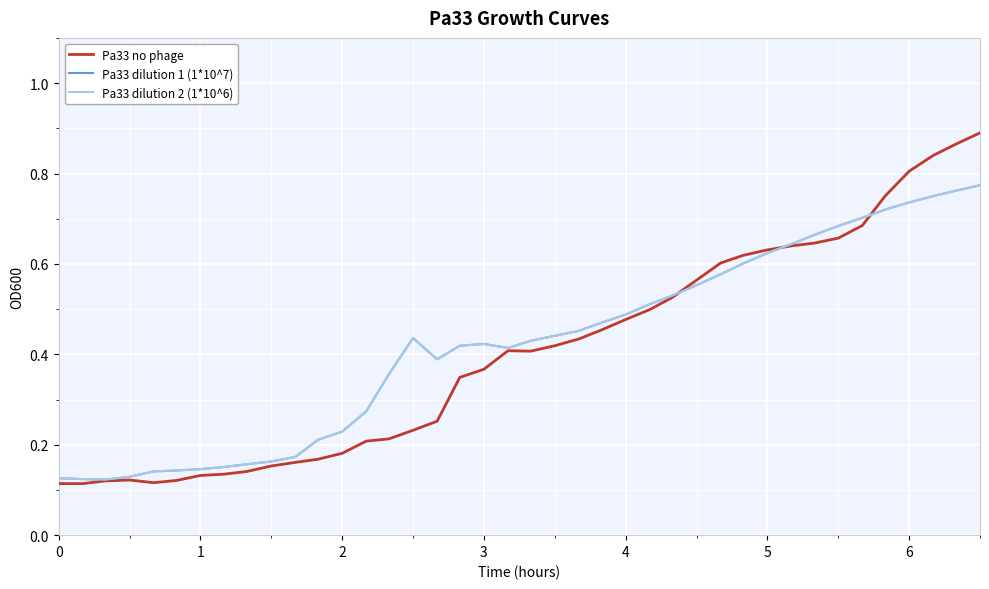

True or false: Pa33 dilution 2 (1*10^6) has more than 0 interior local peaks.

True